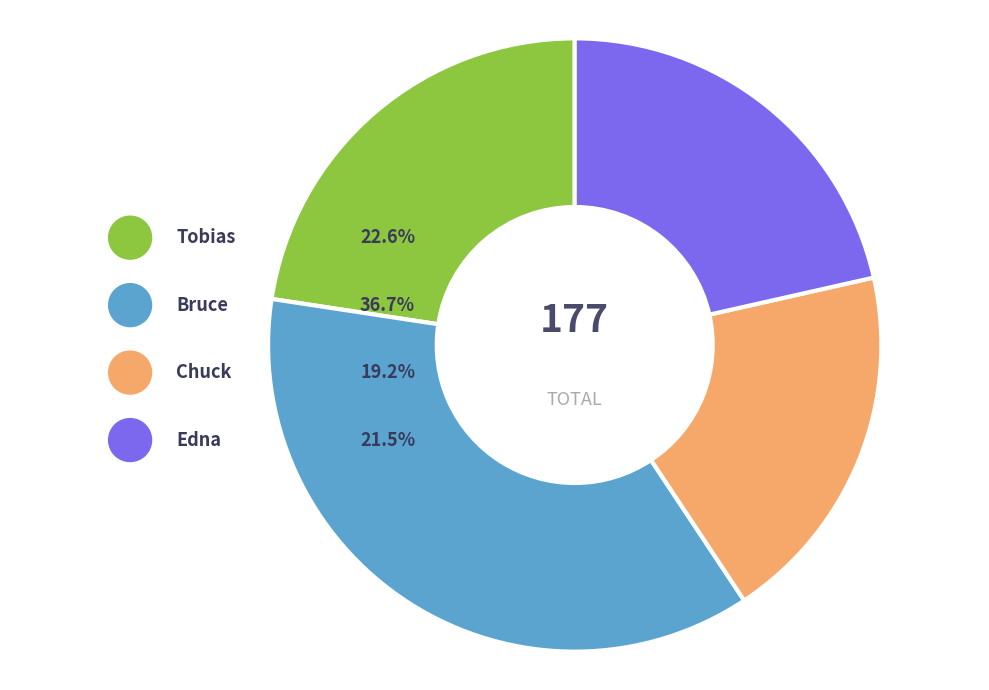

How many segments does this pie chart have?

4